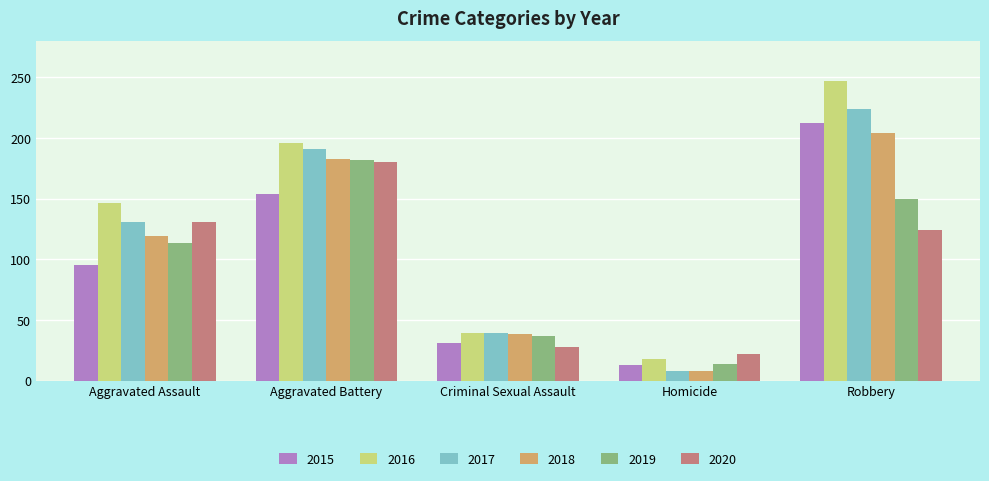

What are all the series names shown in the legend?

2015, 2016, 2017, 2018, 2019, 2020